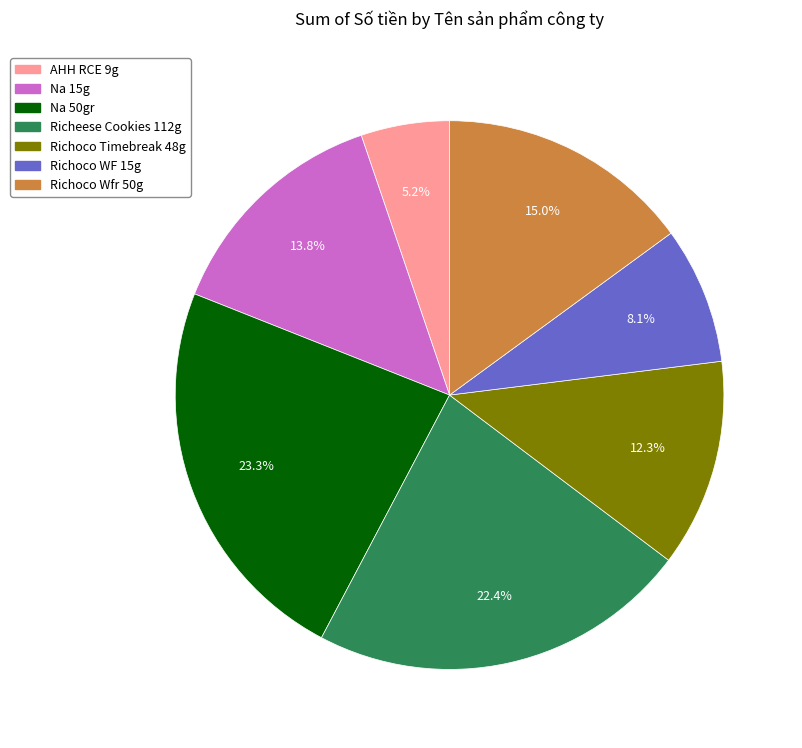

Do Richeese Cookies 112g and Richoco Timebreak 48g together represent more than half of the pie?

No